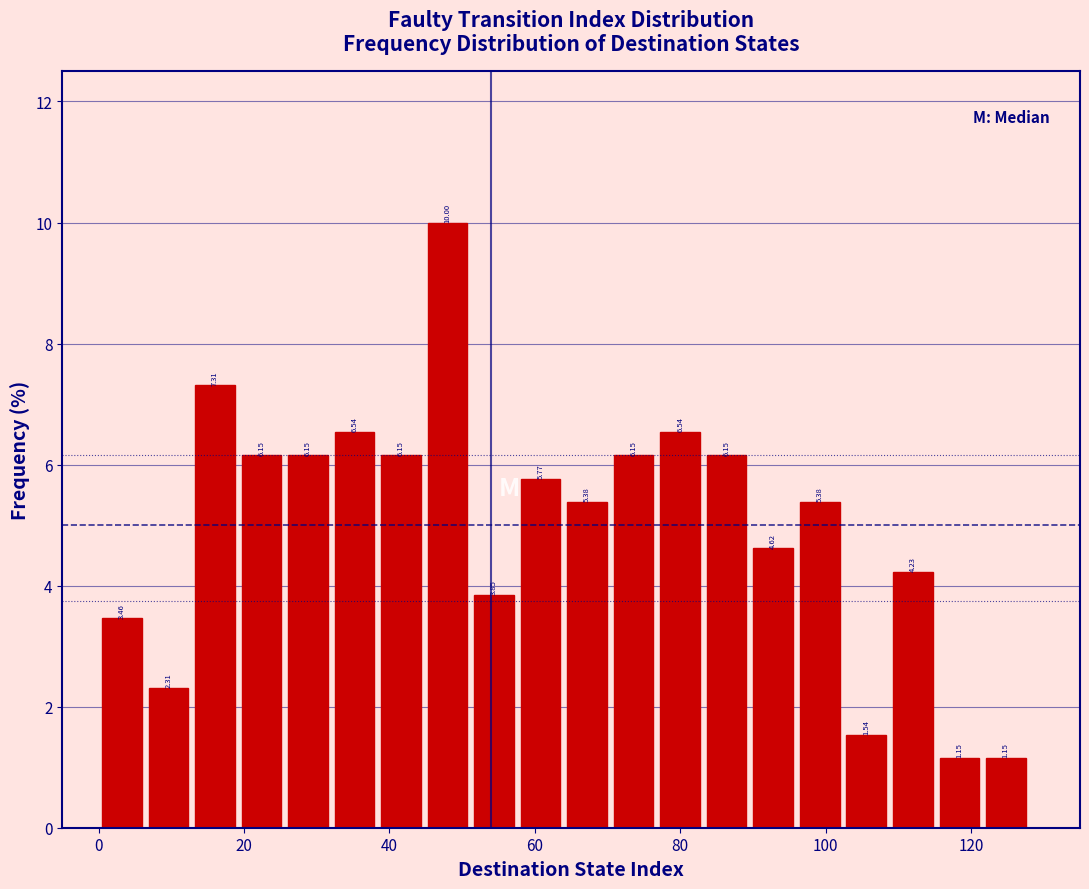

Read against the x-axis, roughly where is the centre of the tallest bar?

48